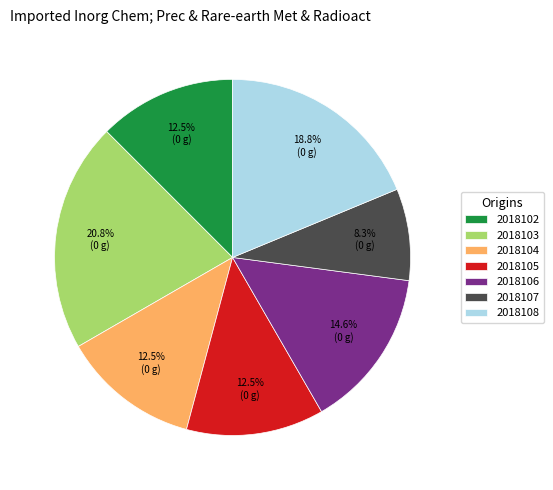

What is the ratio of the value at 2018104 to the value at 2018102?

1.0